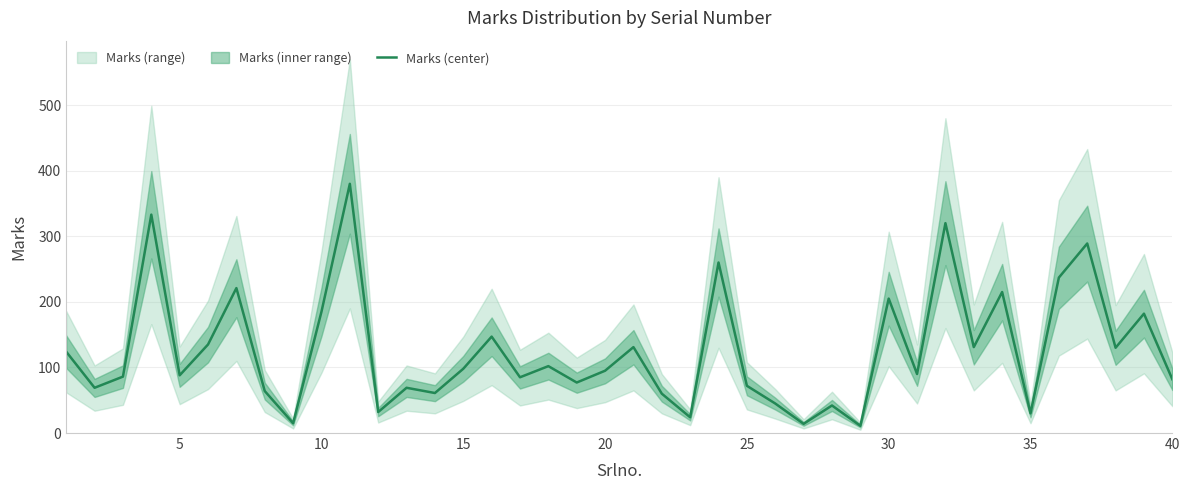

The Marks (center) series shows 30 at 35. True or false?

True